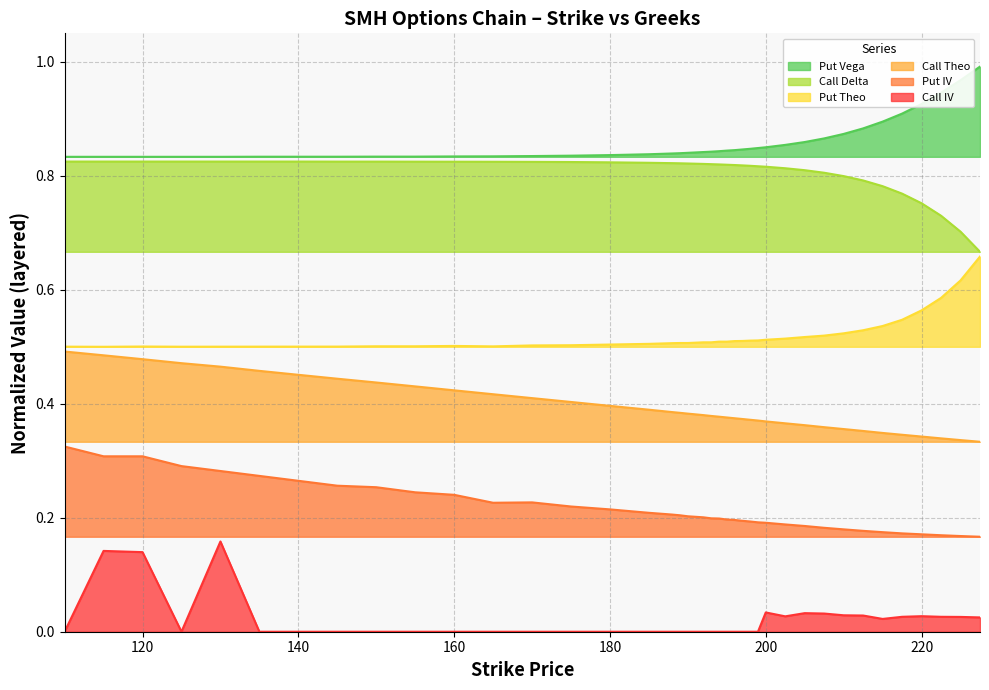

Reading right to left, list all the values displayed in this chart.

Call IV: 227.5=0.0	225=0.0	222.5=0.0	220=0.0	217.5=0.0	215=0.0	212.5=0.0	210=0.0	207.5=0.0	205=0.0	202.5=0.0	200=0.0	199=0.0	198=0.0	197=0.0	196=0.0	195=0.0	194=0.0	193=0.0	192=0.0	191=0.0	190=0.0	189=0.0	188=0.0	185=0.0	180=0.0	175=0.0	170=0.0	165=0.0	160=0.0	155=0.0	150=0.0	145=0.0	140=0.0	135=0.0	130=0.2	125=0.0	120=0.1	115=0.1	110=0.0
Put IV: 227.5=0.2	225=0.2	222.5=0.2	220=0.2	217.5=0.2	215=0.2	212.5=0.2	210=0.2	207.5=0.2	205=0.2	202.5=0.2	200=0.2	199=0.2	198=0.2	197=0.2	196=0.2	195=0.2	194=0.2	193=0.2	192=0.2	191=0.2	190=0.2	189=0.2	188=0.2	185=0.2	180=0.2	175=0.2	170=0.2	165=0.2	160=0.2	155=0.2	150=0.3	145=0.3	140=0.3	135=0.3	130=0.3	125=0.3	120=0.3	115=0.3	110=0.3
Call Theo: 227.5=0.3	225=0.3	222.5=0.3	220=0.3	217.5=0.3	215=0.3	212.5=0.4	210=0.4	207.5=0.4	205=0.4	202.5=0.4	200=0.4	199=0.4	198=0.4	197=0.4	196=0.4	195=0.4	194=0.4	193=0.4	192=0.4	191=0.4	190=0.4	189=0.4	188=0.4	185=0.4	180=0.4	175=0.4	170=0.4	165=0.4	160=0.4	155=0.4	150=0.4	145=0.4	140=0.5	135=0.5	130=0.5	125=0.5	120=0.5	115=0.5	110=0.5
Put Theo: 227.5=0.7	225=0.6	222.5=0.6	220=0.6	217.5=0.5	215=0.5	212.5=0.5	210=0.5	207.5=0.5	205=0.5	202.5=0.5	200=0.5	199=0.5	198=0.5	197=0.5	196=0.5	195=0.5	194=0.5	193=0.5	192=0.5	191=0.5	190=0.5	189=0.5	188=0.5	185=0.5	180=0.5	175=0.5	170=0.5	165=0.5	160=0.5	155=0.5	150=0.5	145=0.5	140=0.5	135=0.5	130=0.5	125=0.5	120=0.5	115=0.5	110=0.5
Call Delta: 227.5=0.7	225=0.7	222.5=0.7	220=0.8	217.5=0.8	215=0.8	212.5=0.8	210=0.8	207.5=0.8	205=0.8	202.5=0.8	200=0.8	199=0.8	198=0.8	197=0.8	196=0.8	195=0.8	194=0.8	193=0.8	192=0.8	191=0.8	190=0.8	189=0.8	188=0.8	185=0.8	180=0.8	175=0.8	170=0.8	165=0.8	160=0.8	155=0.8	150=0.8	145=0.8	140=0.8	135=0.8	130=0.8	125=0.8	120=0.8	115=0.8	110=0.8
Put Vega: 227.5=1.0	225=1.0	222.5=0.9	220=0.9	217.5=0.9	215=0.9	212.5=0.9	210=0.9	207.5=0.9	205=0.9	202.5=0.9	200=0.9	199=0.8	198=0.8	197=0.8	196=0.8	195=0.8	194=0.8	193=0.8	192=0.8	191=0.8	190=0.8	189=0.8	188=0.8	185=0.8	180=0.8	175=0.8	170=0.8	165=0.8	160=0.8	155=0.8	150=0.8	145=0.8	140=0.8	135=0.8	130=0.8	125=0.8	120=0.8	115=0.8	110=0.8